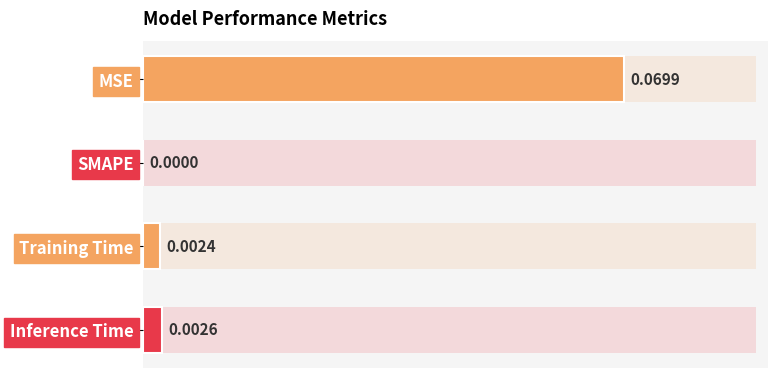

Are the bars horizontal?

Yes